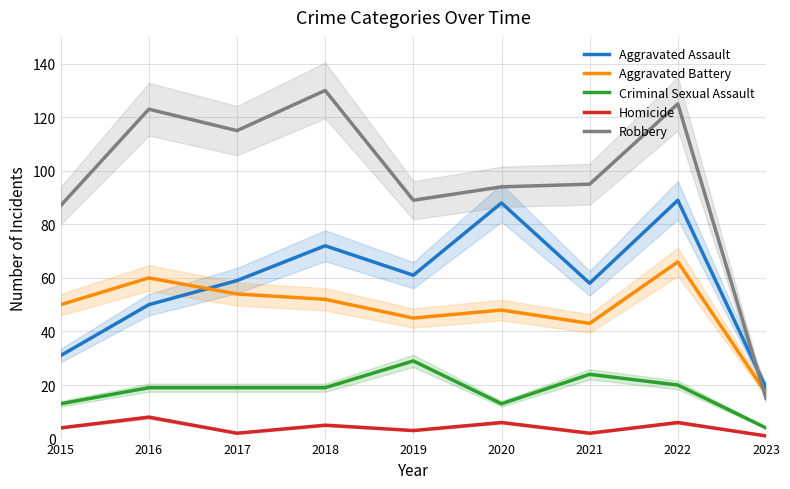

The Criminal Sexual Assault series shows 19 at 2015. True or false?

False